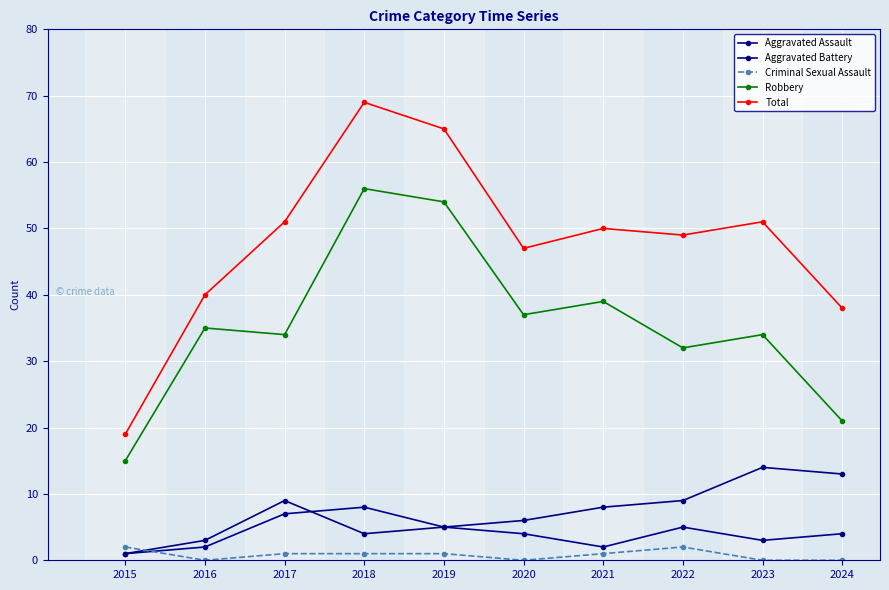

Reading left to right, transcribe all the data shown in this chart.

Aggravated Assault: 1	2	7	8	5	4	2	5	3	4
Aggravated Battery: 1	3	9	4	5	6	8	9	14	13
Criminal Sexual Assault: 2	0	1	1	1	0	1	2	0	0
Robbery: 15	35	34	56	54	37	39	32	34	21
Total: 19	40	51	69	65	47	50	49	51	38